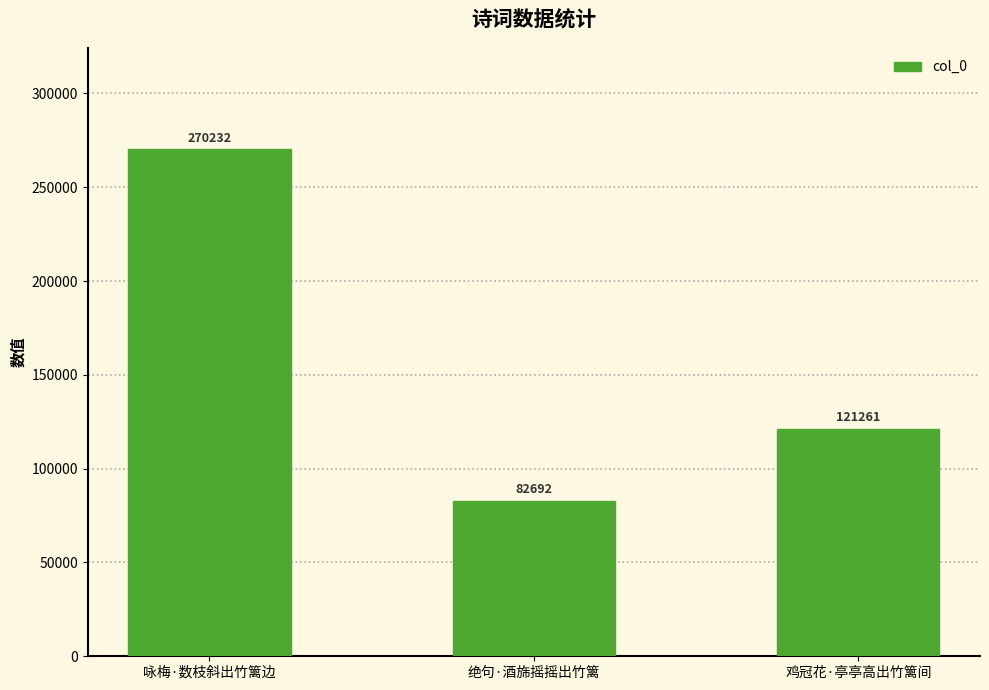

What is the smallest value displayed?

82692